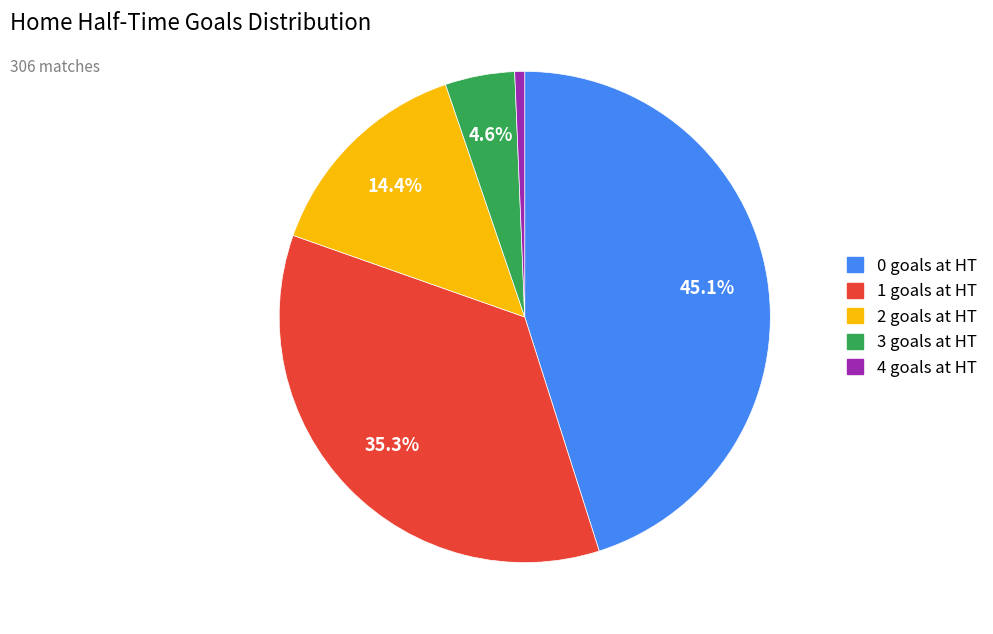

What percentage is NOT represented by 1?

64.7%